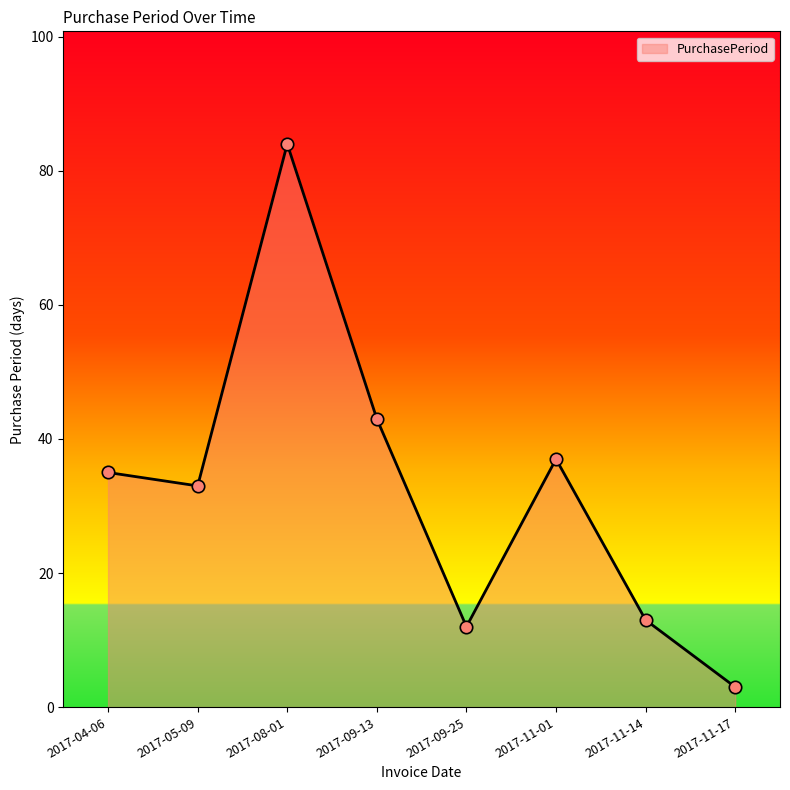

Approximately how many times larger is the value at 2017-11-01 compared to 2017-09-13?

0.9